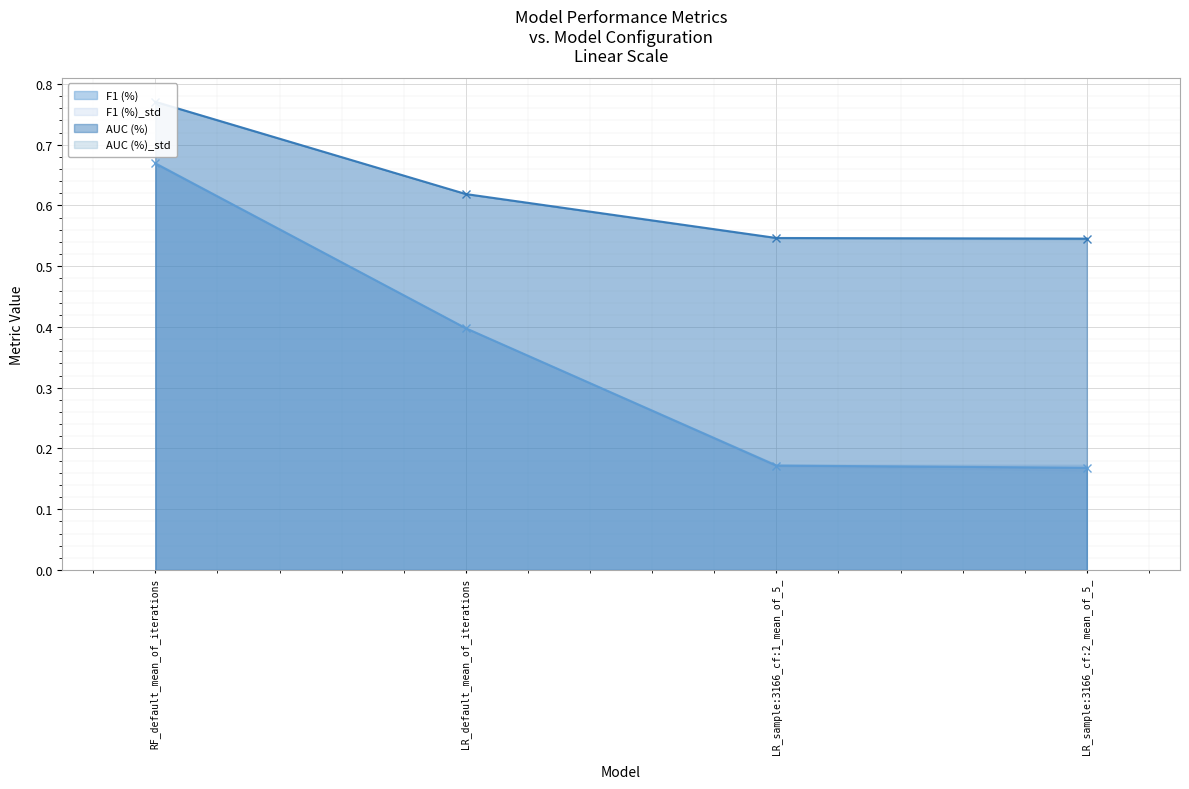

True or false: F1 (%) and AUC (%) cross at least once.

False